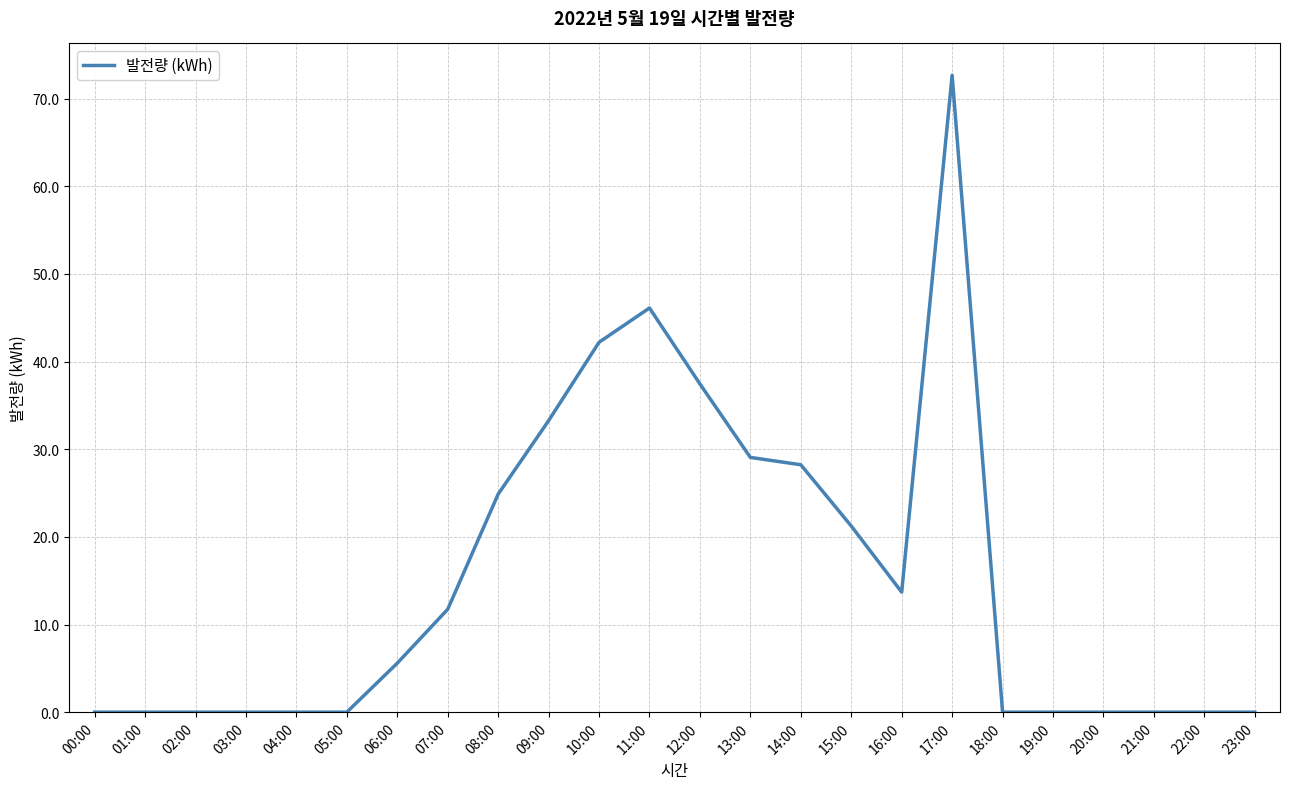

Is it true that the value at 18:00 is 28.4?

False